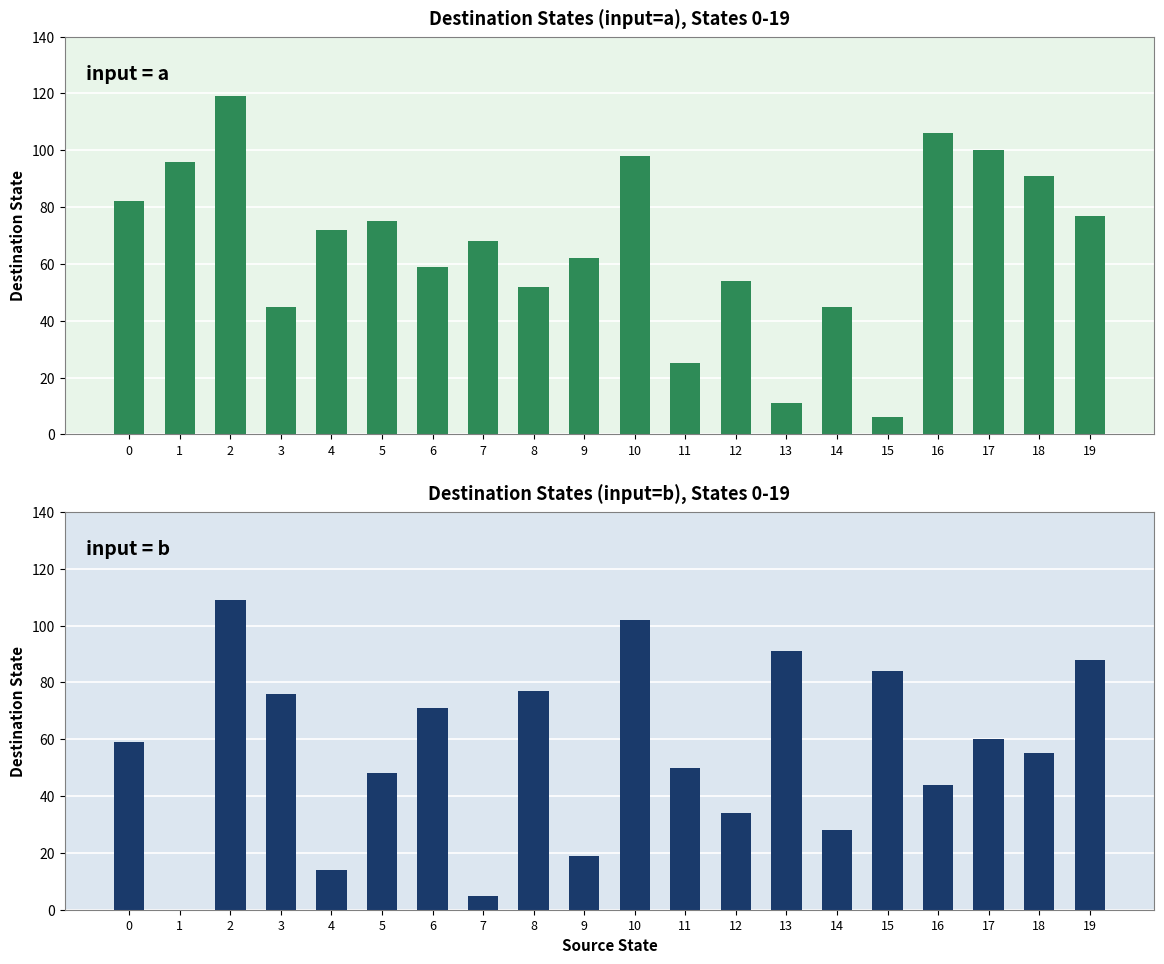

The value of destination_state (a) at 18 is 45. True or false?

False